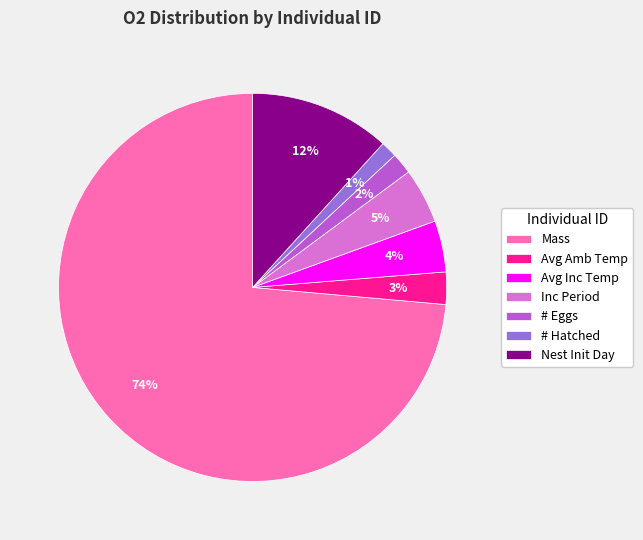

Which slice represents more than half of the pie?

Mass